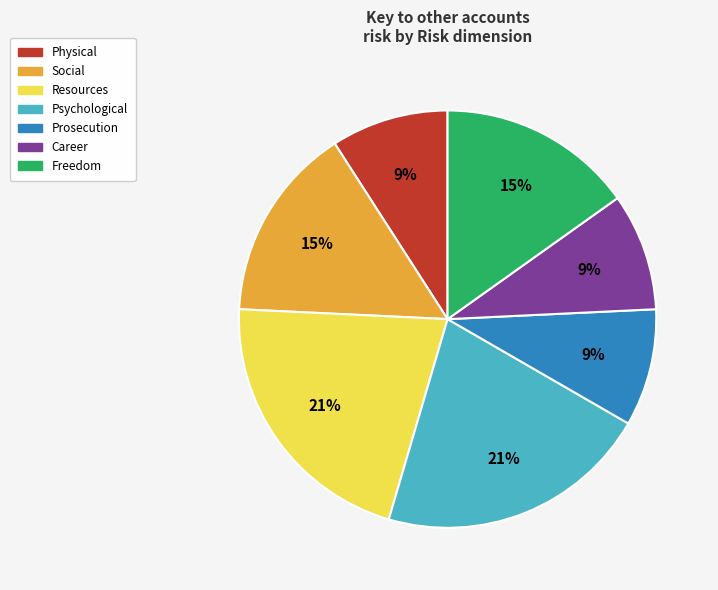

Do Psychological and Career together represent more than half of the pie?

No